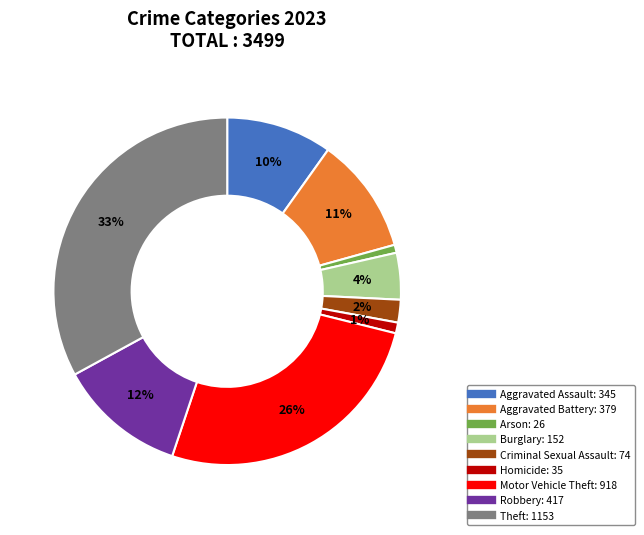

Is the sum of Homicide and Theft greater than half?

No